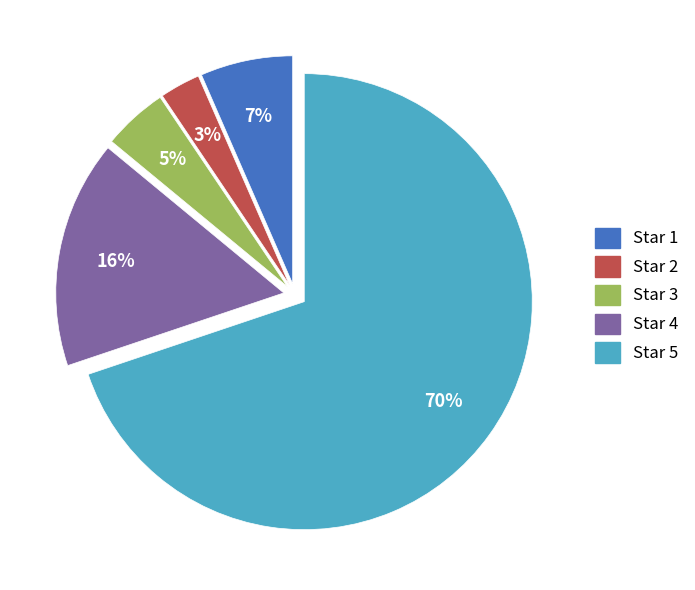

Is the sum of Star 5 and Star 2 greater than half?

Yes